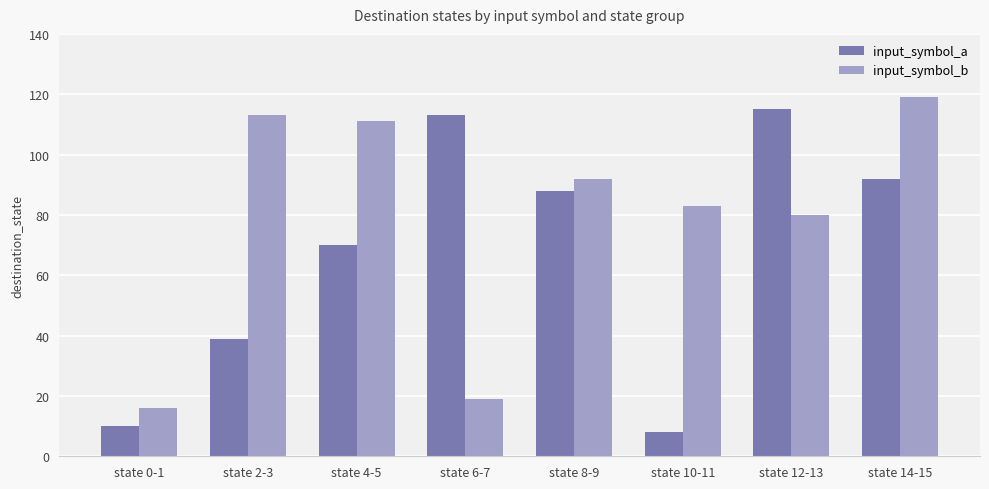

What position from the right is state 4-5?

6